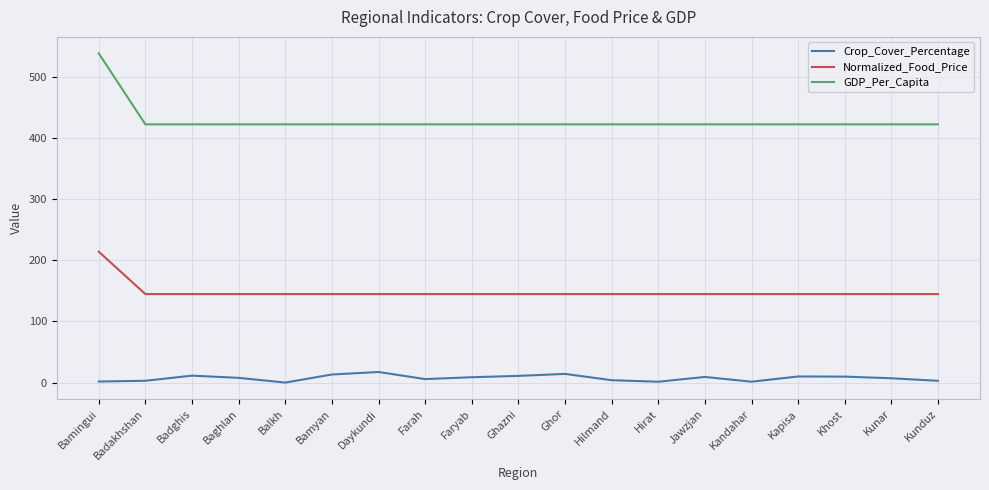

At Ghazni, list the series in order from smallest to largest.

Crop_Cover_Percentage, Normalized_Food_Price, GDP_Per_Capita